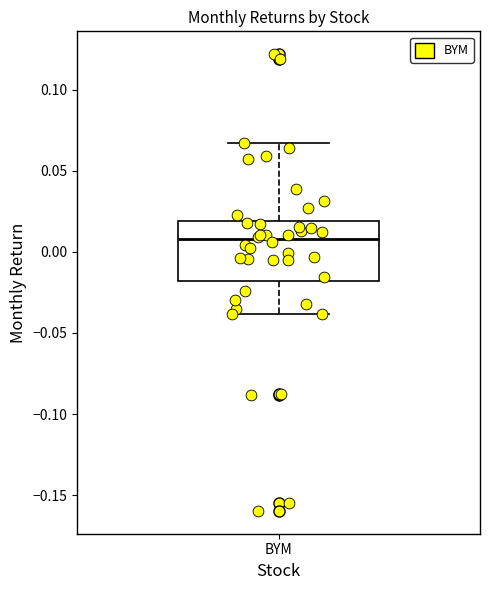

Where does the median line of the box for BYM sit on the y-axis? The values are not printed on the chart, so give them approximately, as read against the axis.

0.010